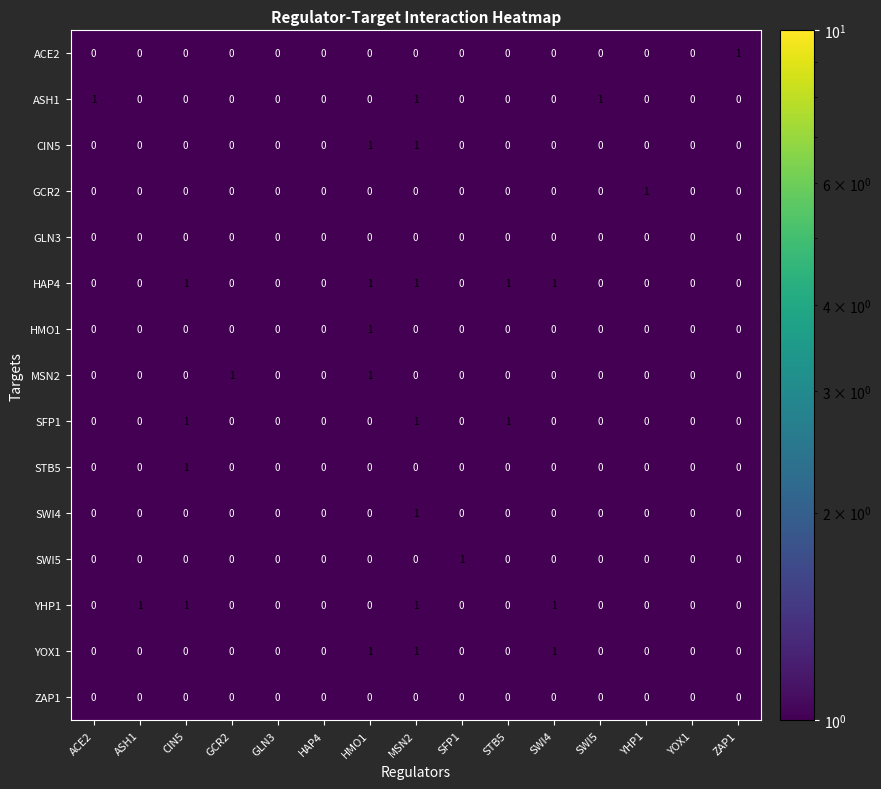

How many CIN5 values are between 0 and 1?

15